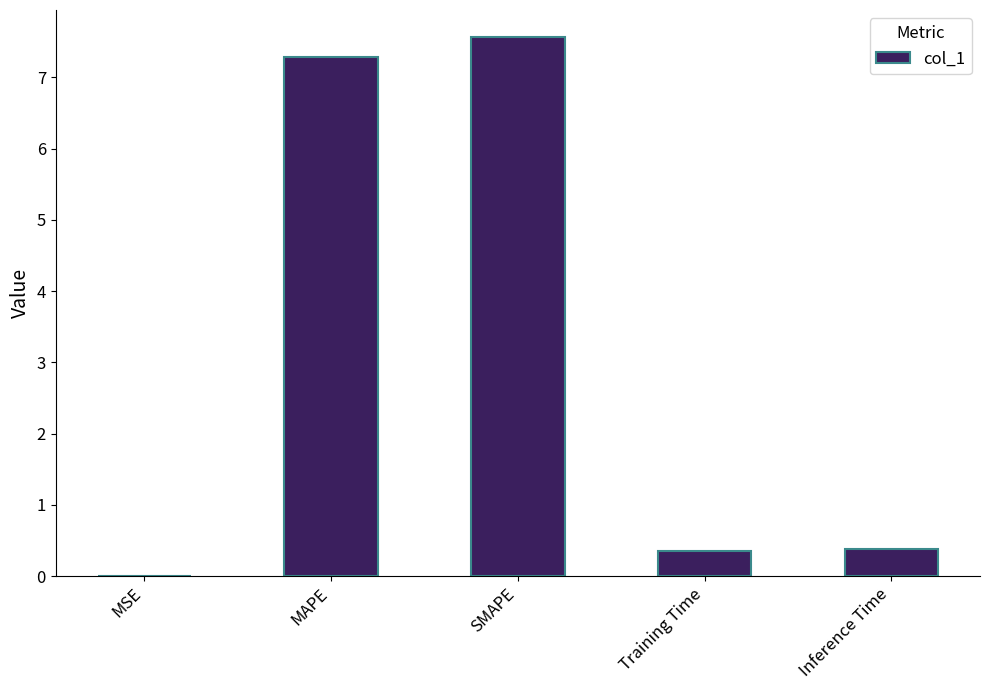

What is the change in value from MAPE to Inference Time?

-6.9